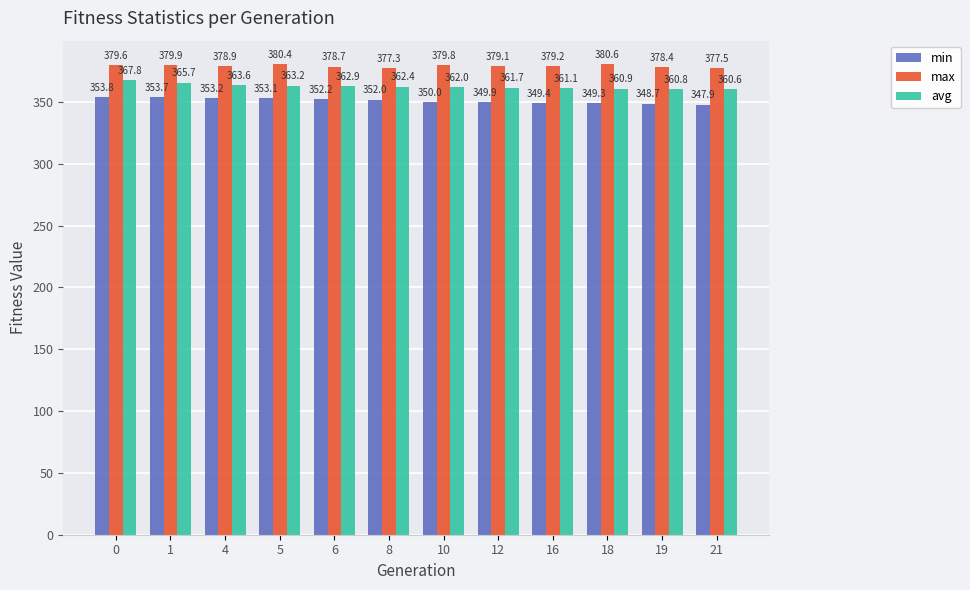

What is the value of the avg bar at the 8th from the left?

361.7